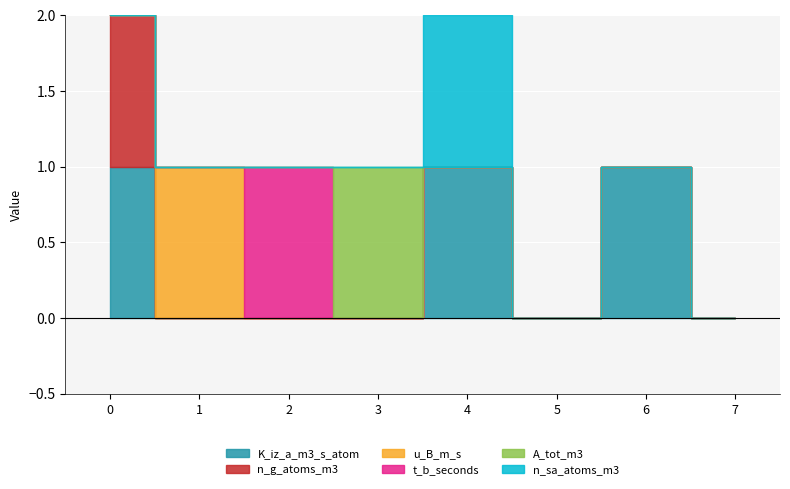

What is the sum of all t_b_seconds values?

1